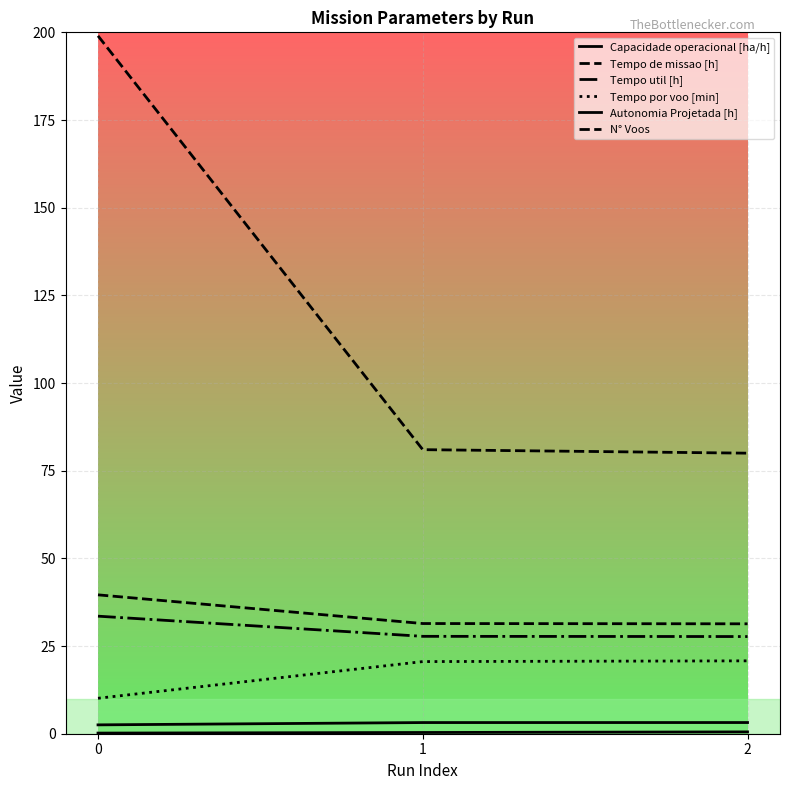

What is the difference between the maximum and second lowest values in the Tempo por voo [min] series?

0.2